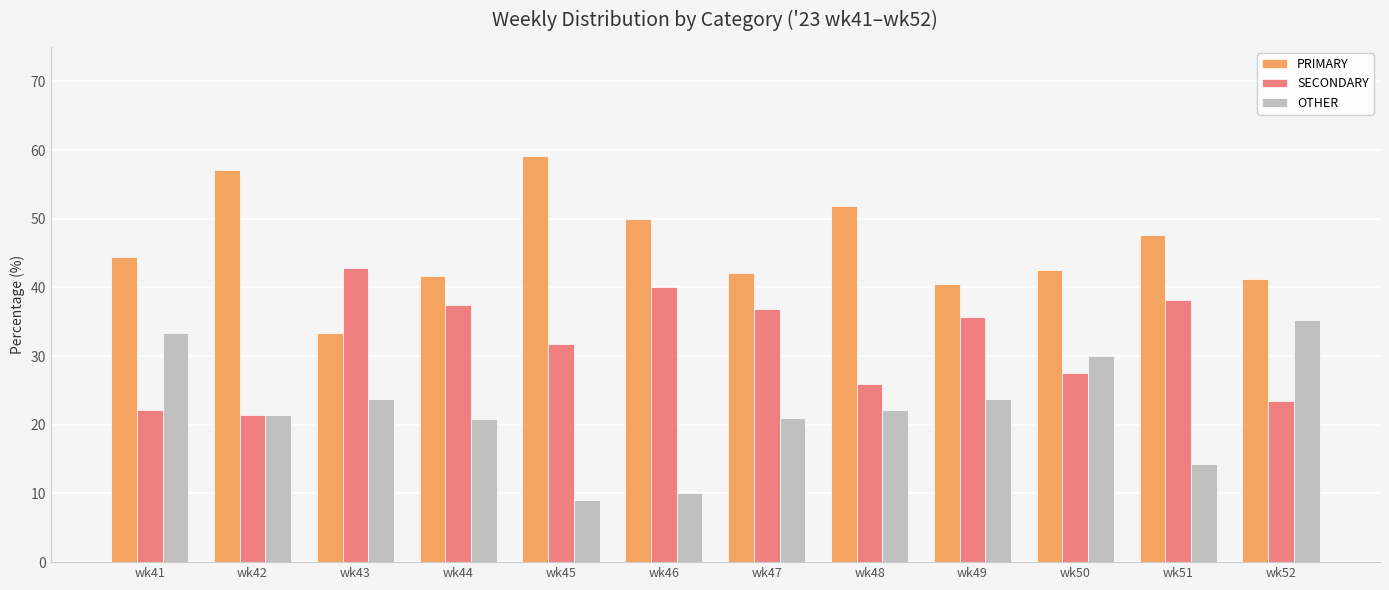

The OTHER series shows 12.9 at wk45. True or false?

False